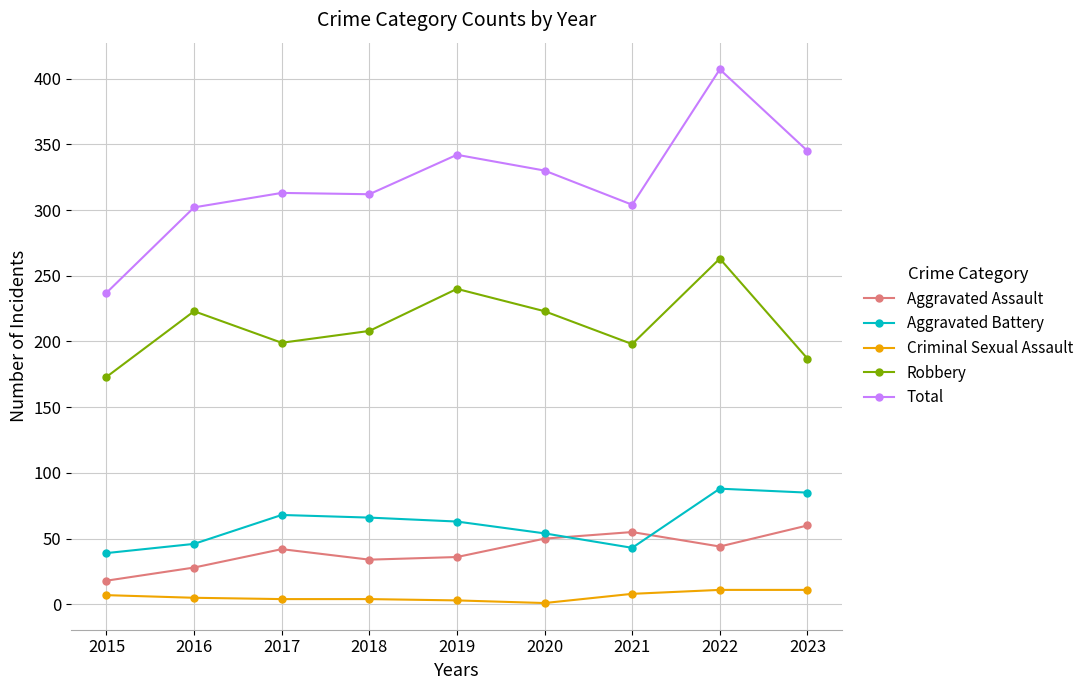

Which series has the largest range (max minus min)?

Total